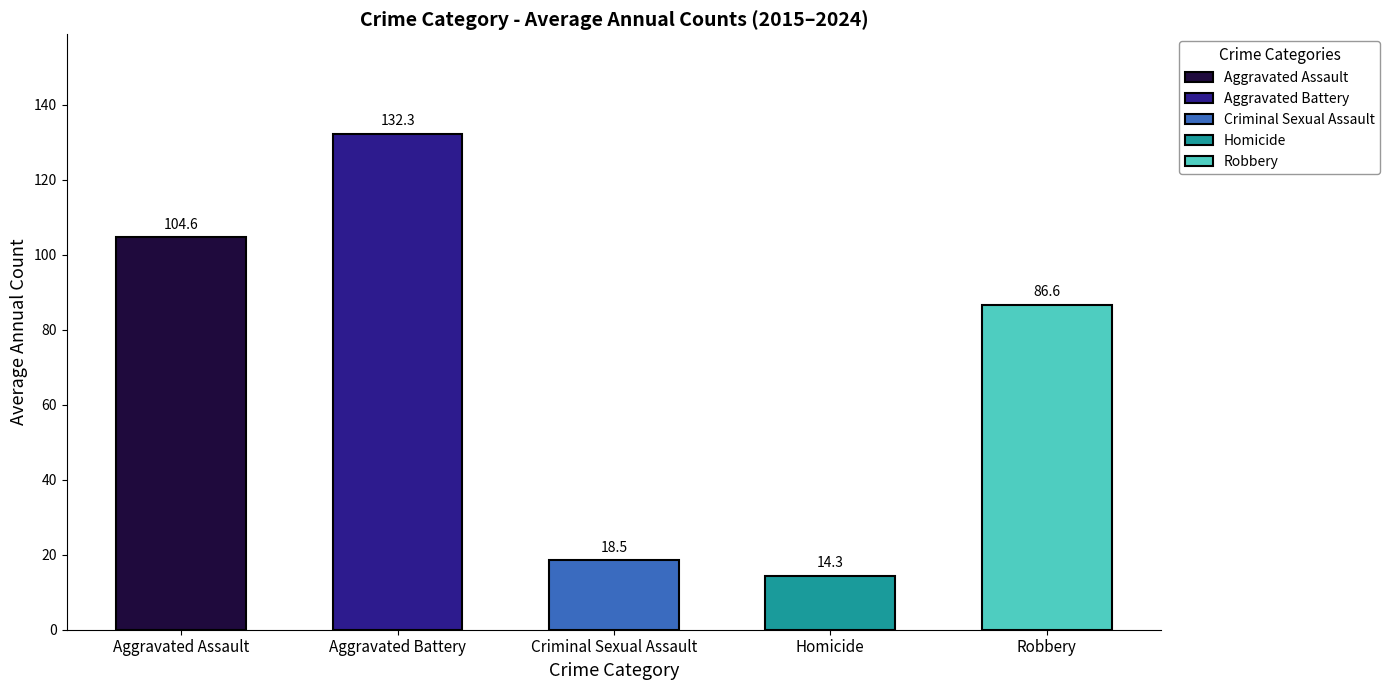

Reading left to right, what are all the values shown in this chart?

Aggravated Assault: 2015=76	2016=83	2017=89	2018=98	2019=87	2020=142	2021=125	2022=109	2023=114	2024=123
Aggravated Battery: 2015=106	2016=134	2017=126	2018=137	2019=155	2020=140	2021=161	2022=114	2023=122	2024=128
Criminal Sexual Assault: 2015=15	2016=27	2017=25	2018=21	2019=19	2020=20	2021=16	2022=12	2023=16	2024=14
Homicide: 2015=10	2016=9	2017=7	2018=20	2019=5	2020=17	2021=32	2022=18	2023=10	2024=15
Robbery: 2015=102	2016=111	2017=119	2018=94	2019=65	2020=93	2021=61	2022=65	2023=74	2024=82